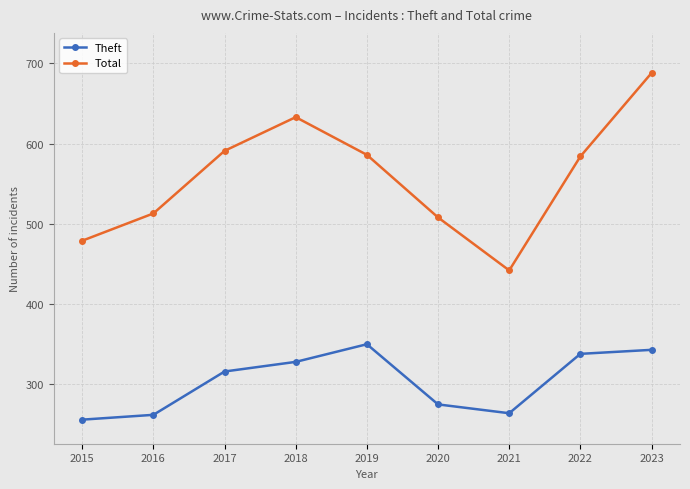

How many lines are shown in the chart?

2